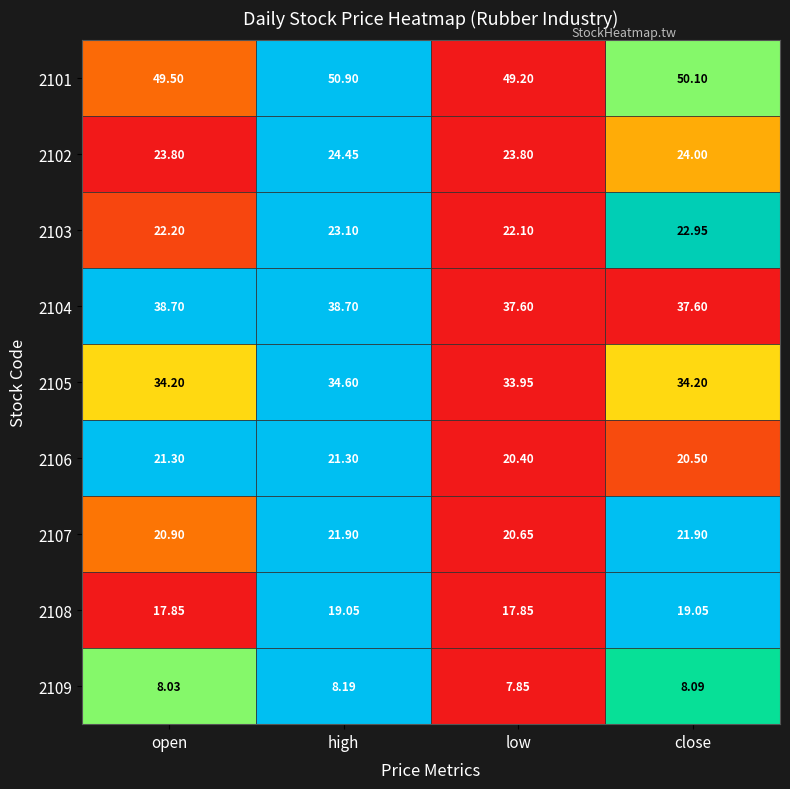

Where does the 2108 series first go above 19?

high